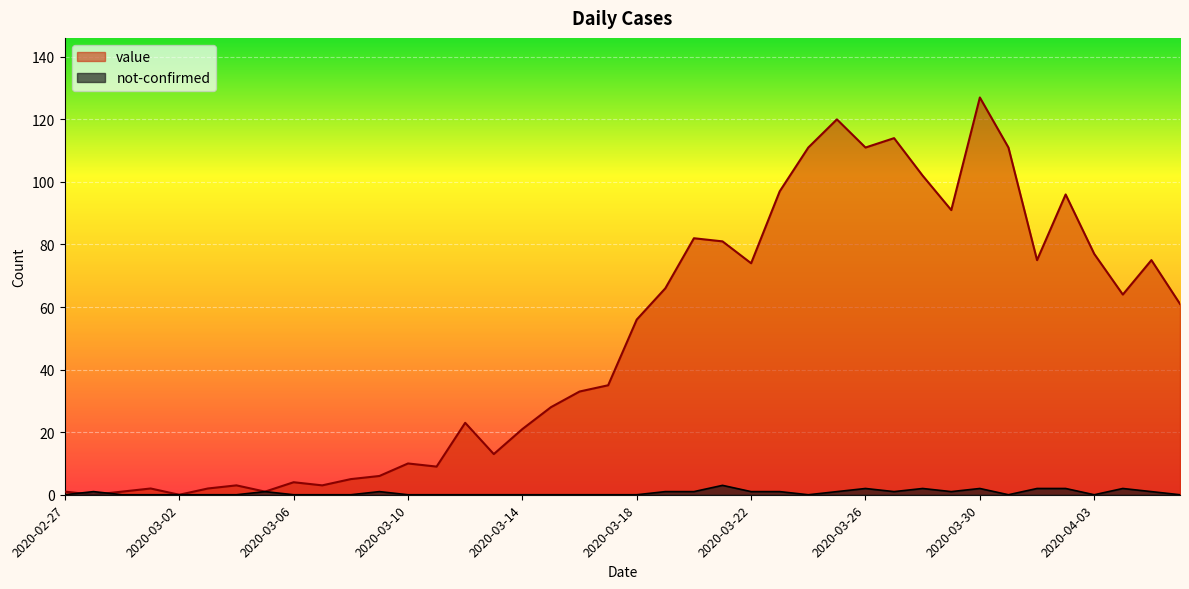

What is the greatest value displayed?

127